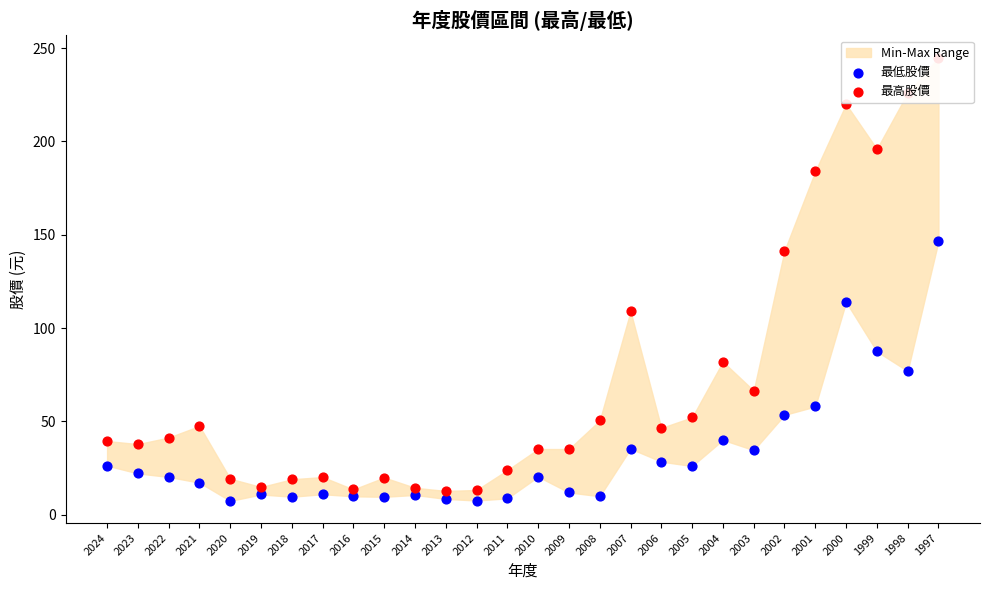

At how many categories does at least one series exceed 26?

18